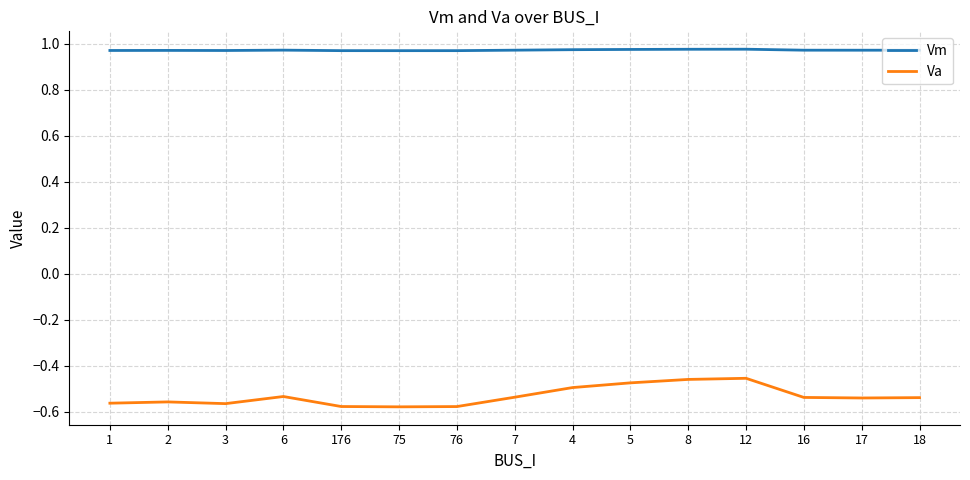

Which series has the widest spread of values?

Va